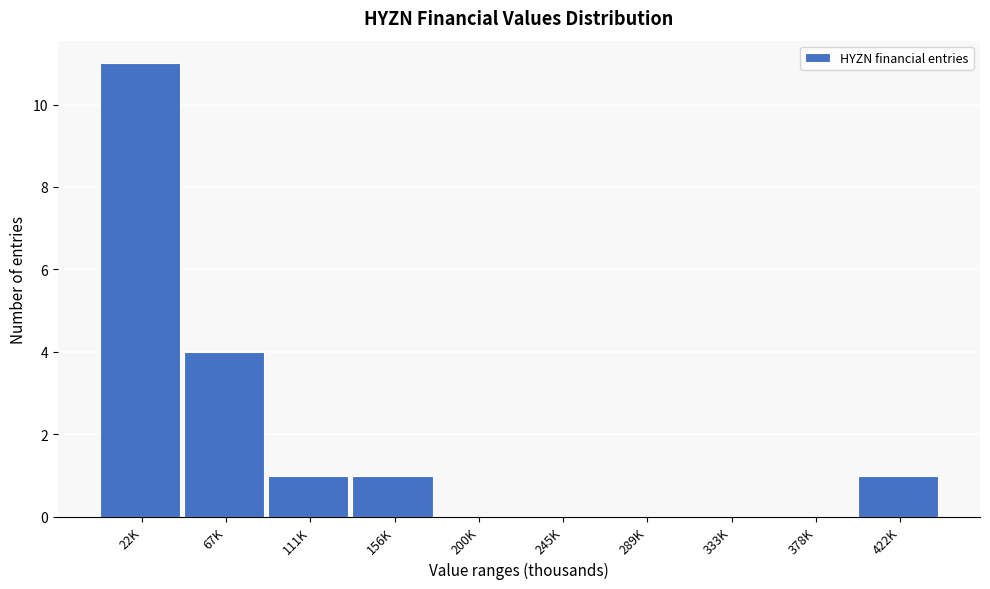

Reading left to right, extract all data points from this chart.

22K=11	67K=4	111K=1	156K=1	200K=0	245K=0	289K=0	333K=0	378K=0	422K=1